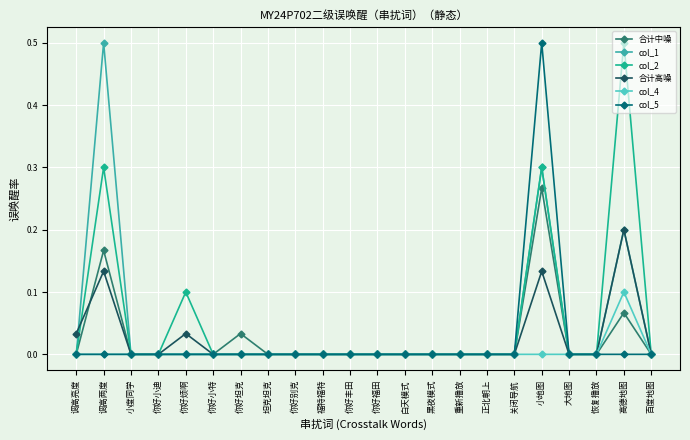

The col_1 series shows -0.2 at 你好烦啊. True or false?

False